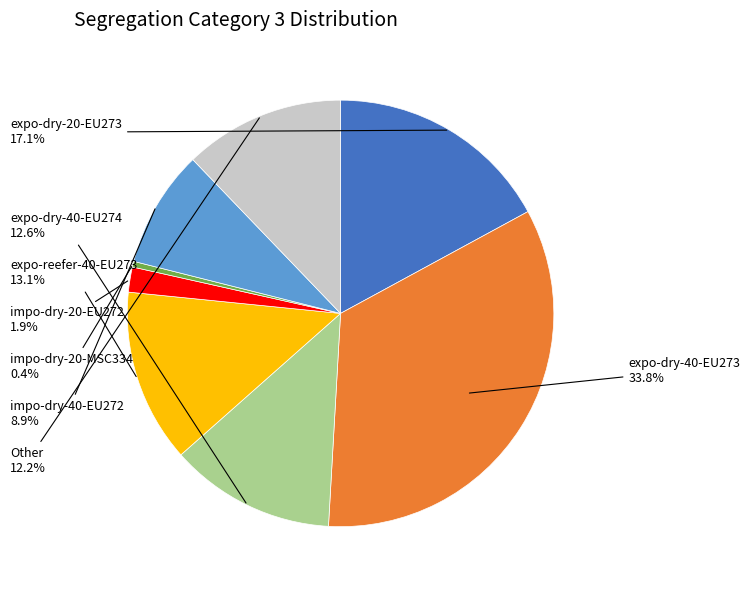

Does any single category account for the majority?

No